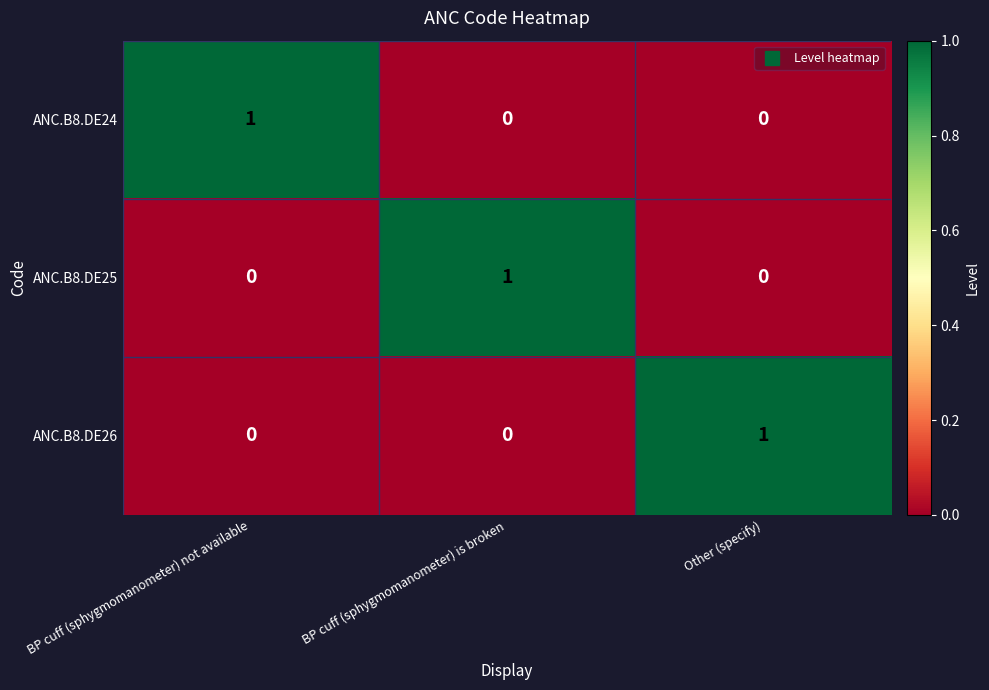

Which category has the highest value in the ANC.B8.DE26 series?

Other (specify)